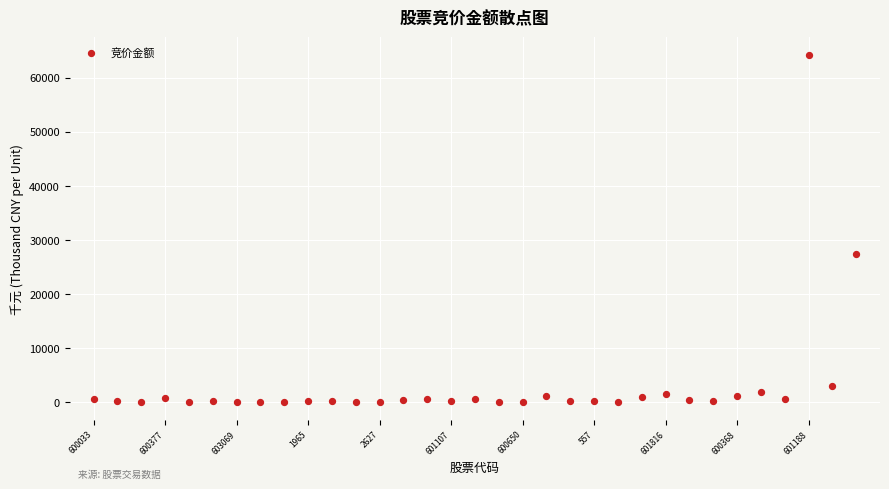

What Y value in the scatter plot is closest to 32137?

27403.5